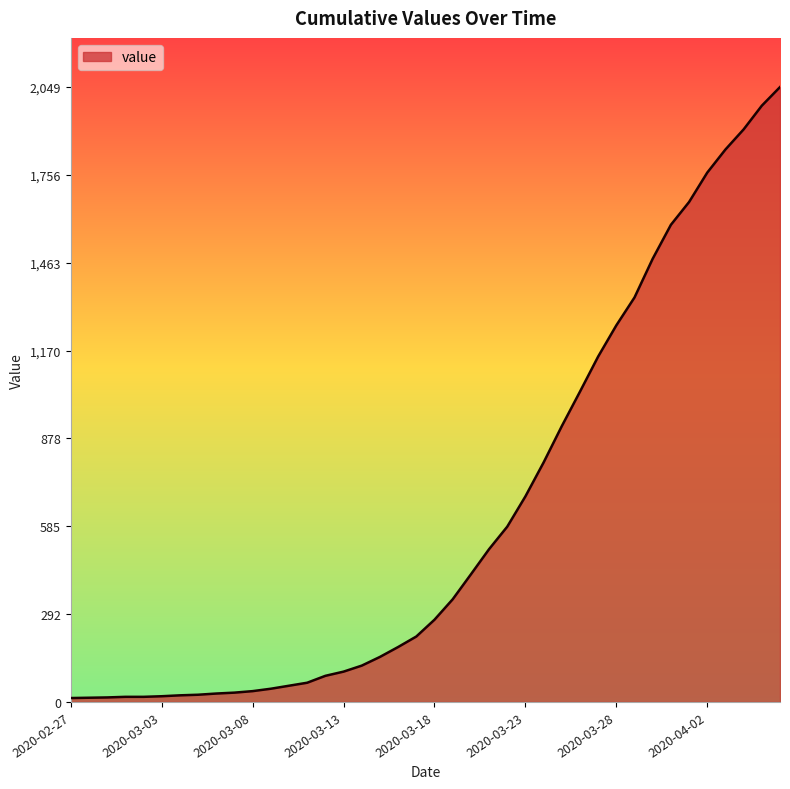

What is the difference between the maximum and minimum values?

2036